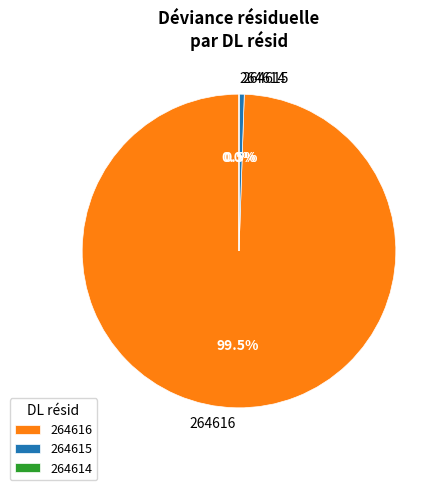

Between 264615 and 264616, which is larger?

264616